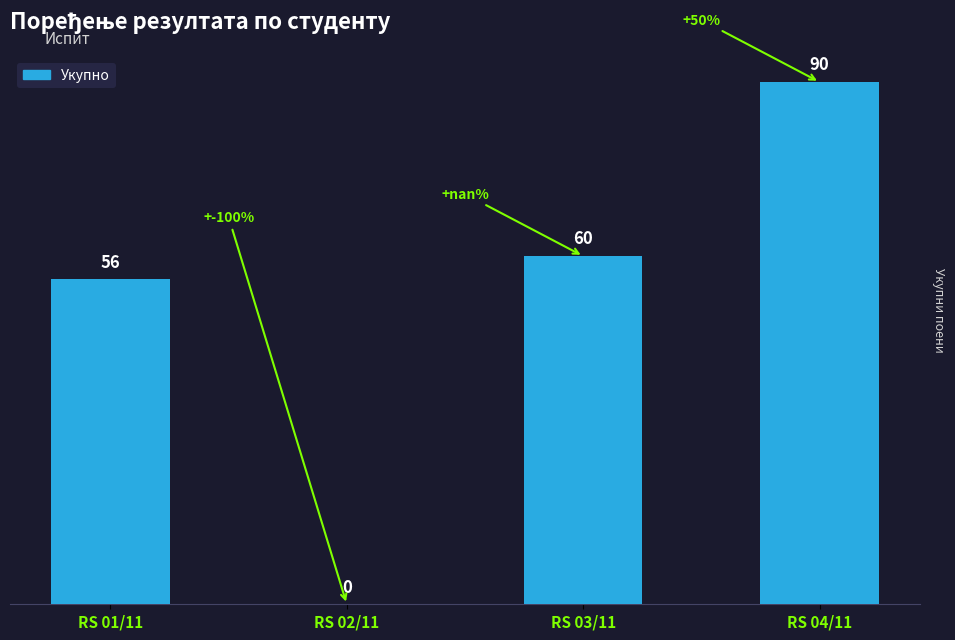

What is the sum of the values at RS 02/11 and RS 04/11?

90